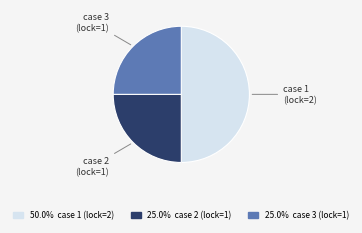

How many slices are in this pie chart?

3